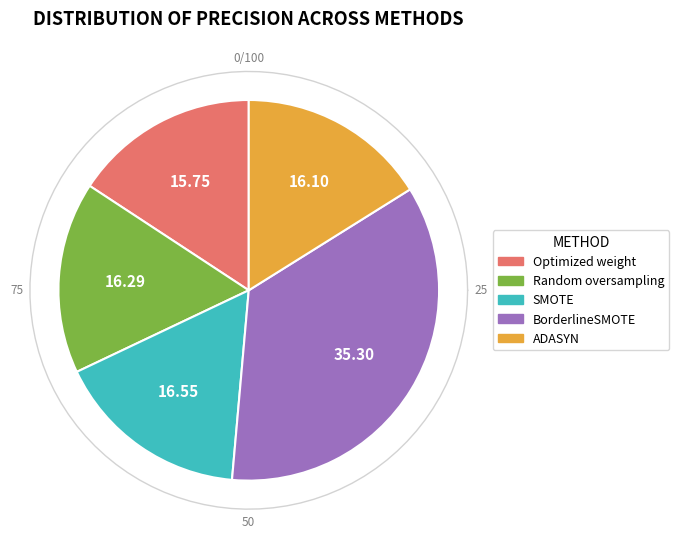

Which slice is the smallest?

Optimized weight